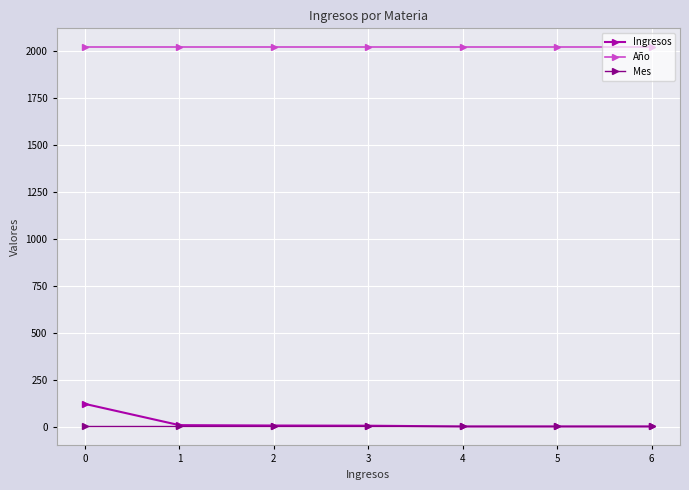

What is the value of the Año point at the 7th from the left?

2018